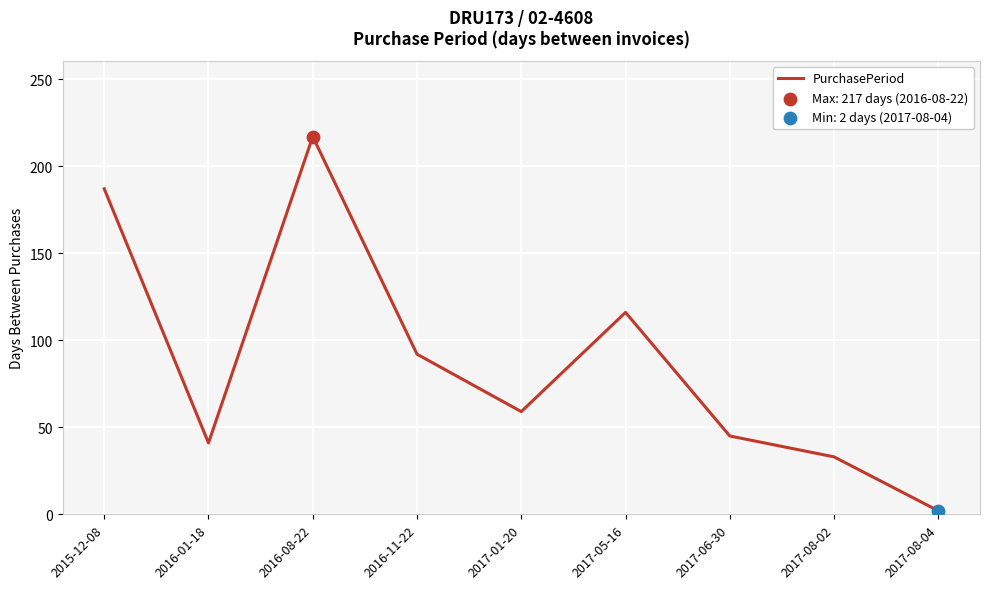

Which has a higher value, 2017-05-16 or 2017-08-02?

2017-05-16